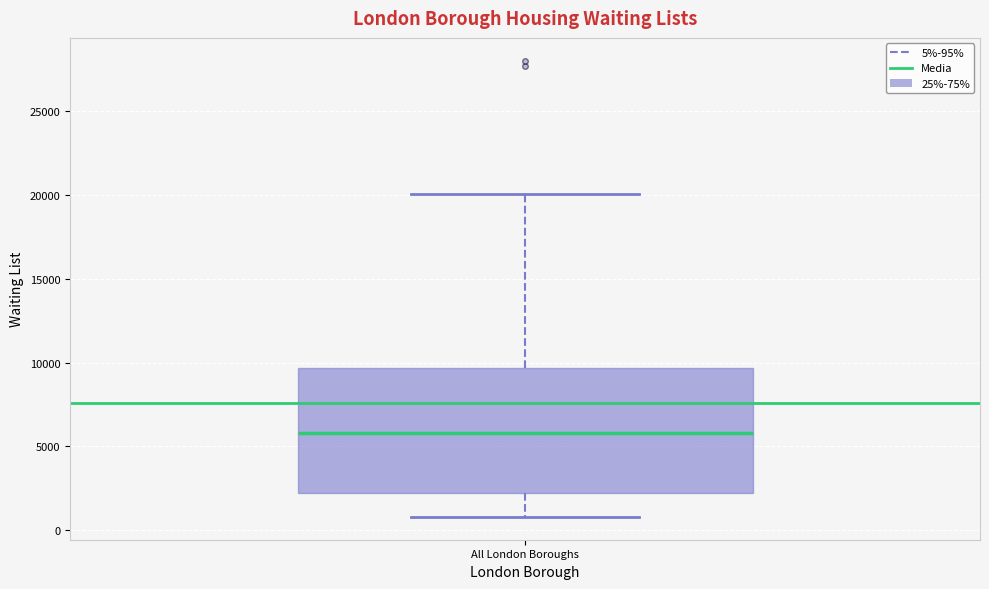

Transcribe this box plot: give where the median line is, the range the box spans, and where the two whiskers end, as read against the y-axis. The values are not printed on the chart, so give them approximately, as read against the axis.

median 6000, box 2000 to 9500, whiskers 1000 to 20000